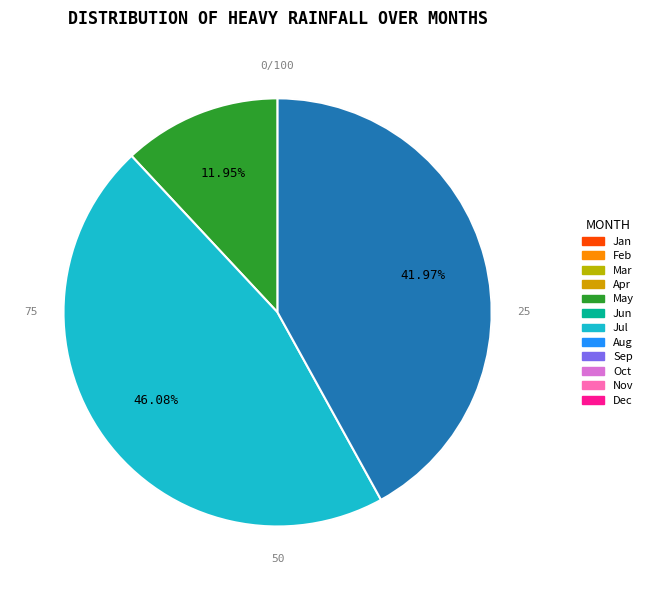

Approximately how many times larger is the value at Row 1 compared to Row 0?

3.9